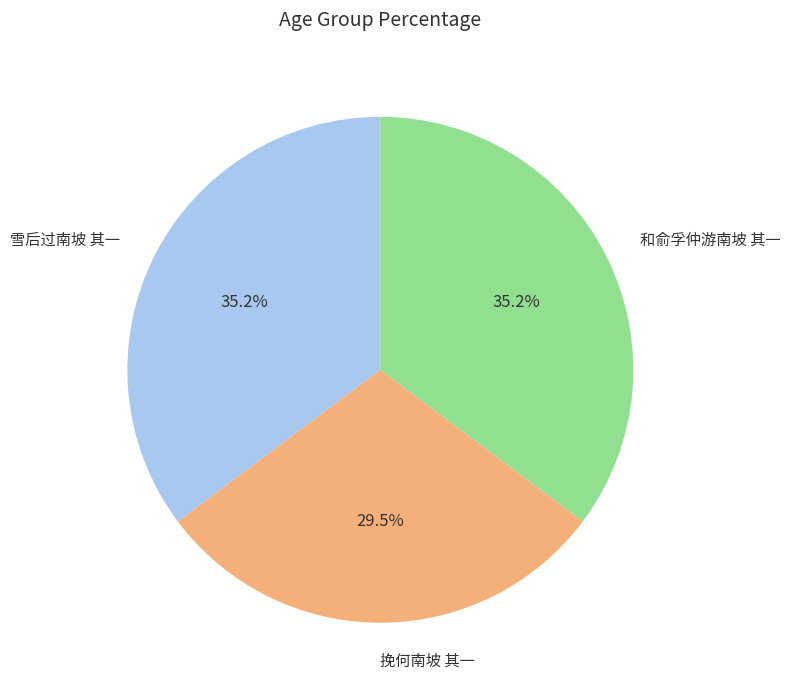

Approximately how many times larger is the value at 挽何南坡 其一 compared to 雪后过南坡 其一?

0.8